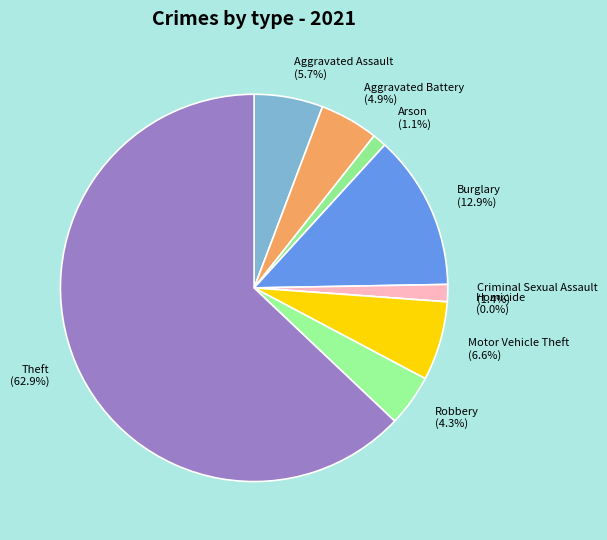

How many slices are in this pie chart?

9